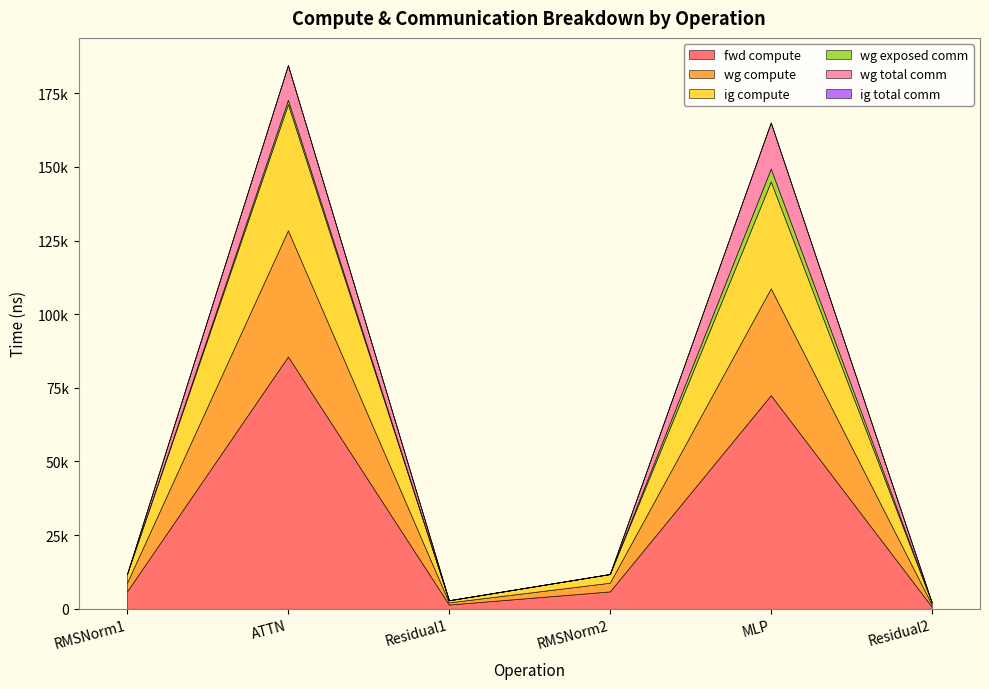

What are all the series names shown in the legend?

fwd compute, wg compute, ig compute, wg exposed comm, wg total comm, ig total comm